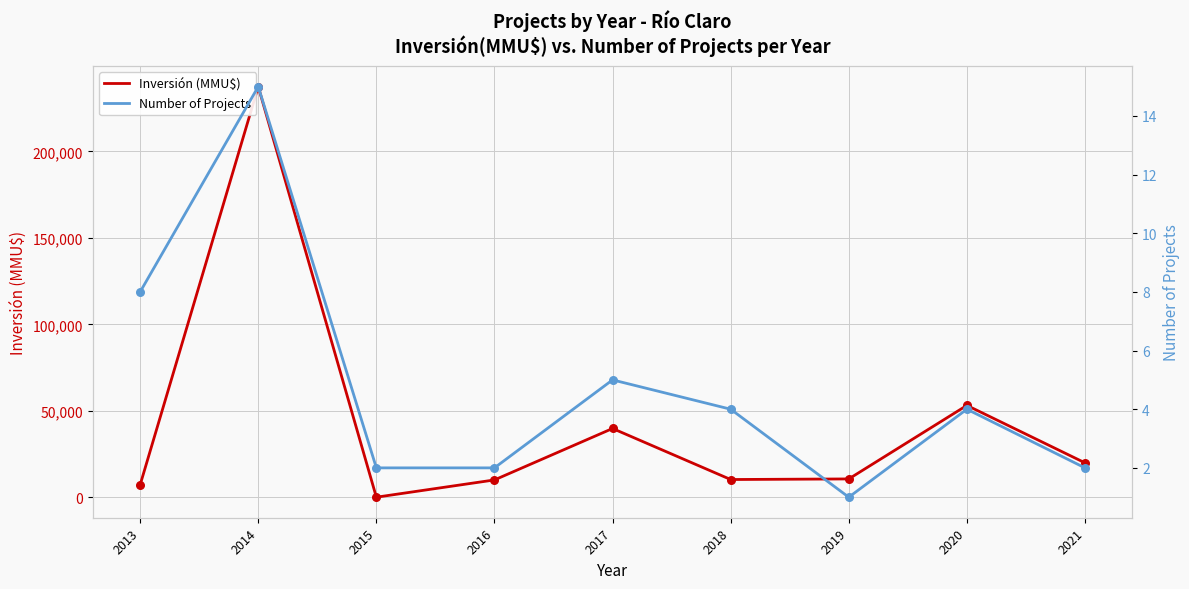

At how many categories does at least one series exceed 93168?

1